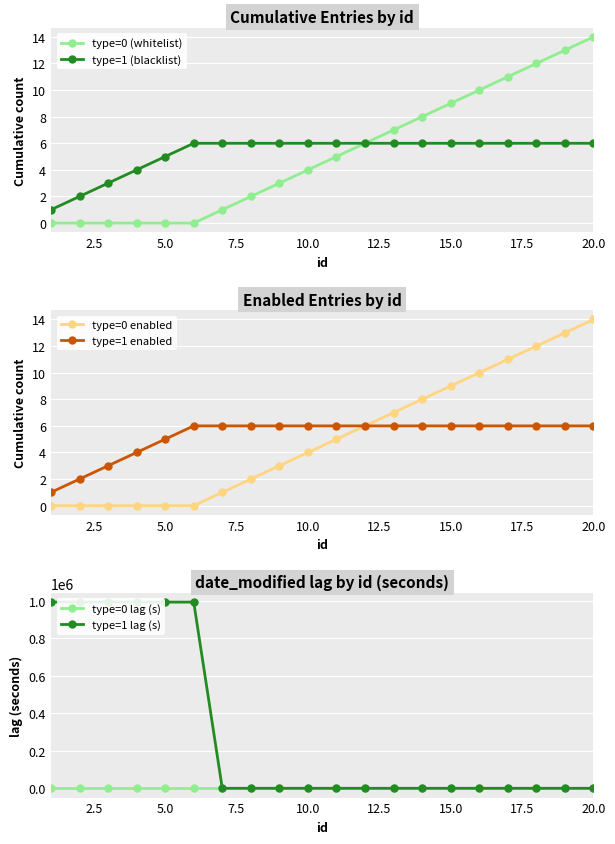

The value of type=0 (whitelist) at 15.0 is 9. True or false?

True